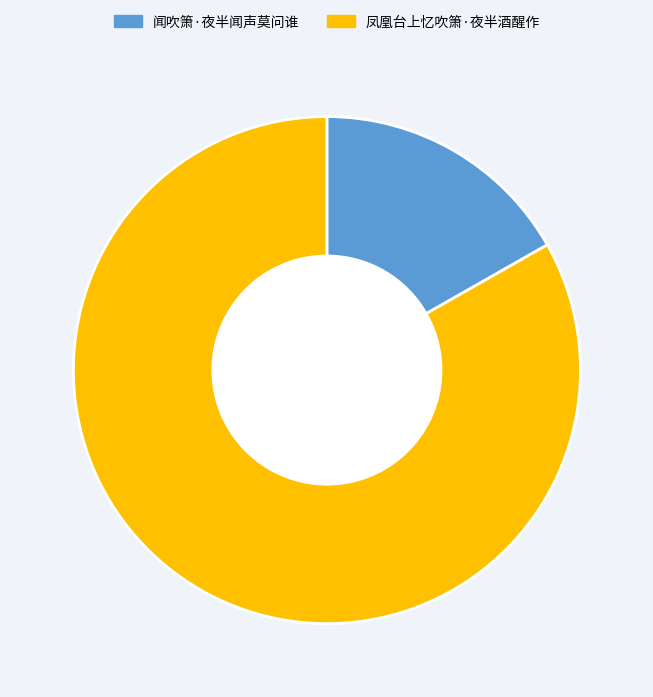

Is there any slice that represents more than half of the pie?

Yes